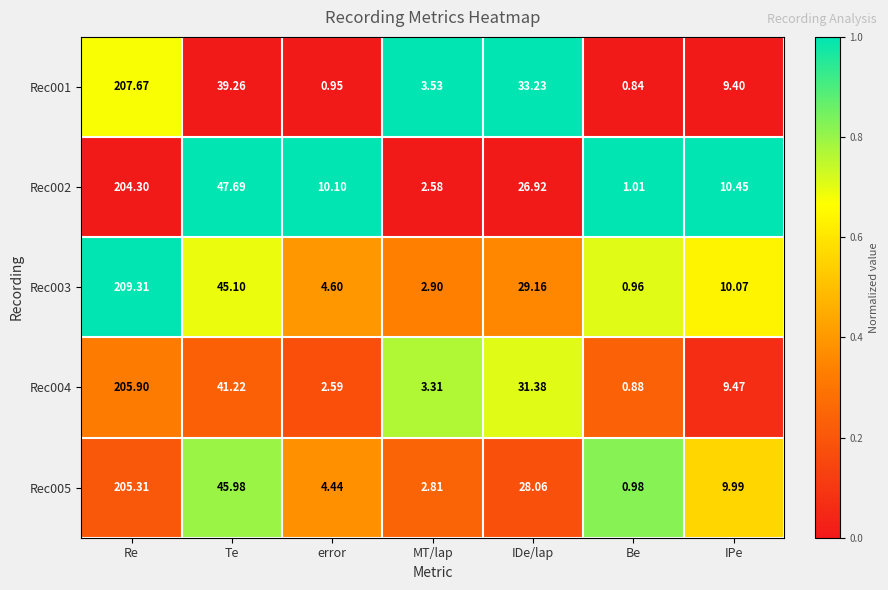

Which series has the largest total across all categories?

Rec002